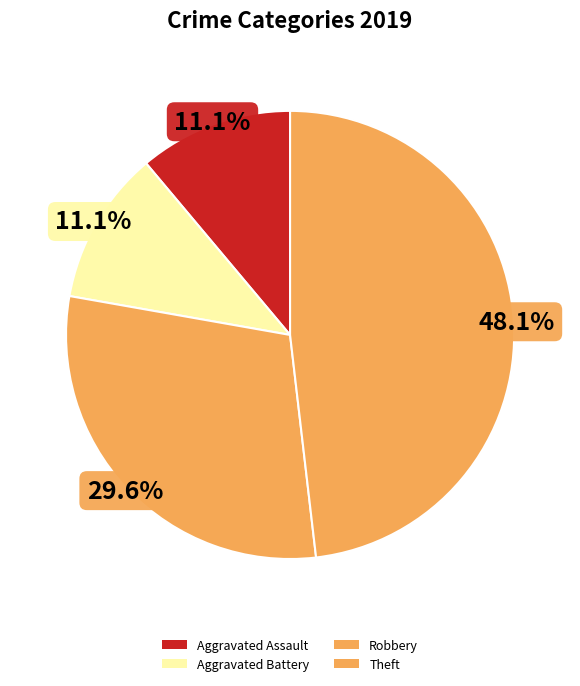

What is the total percentage of Robbery and Theft?

77.8%